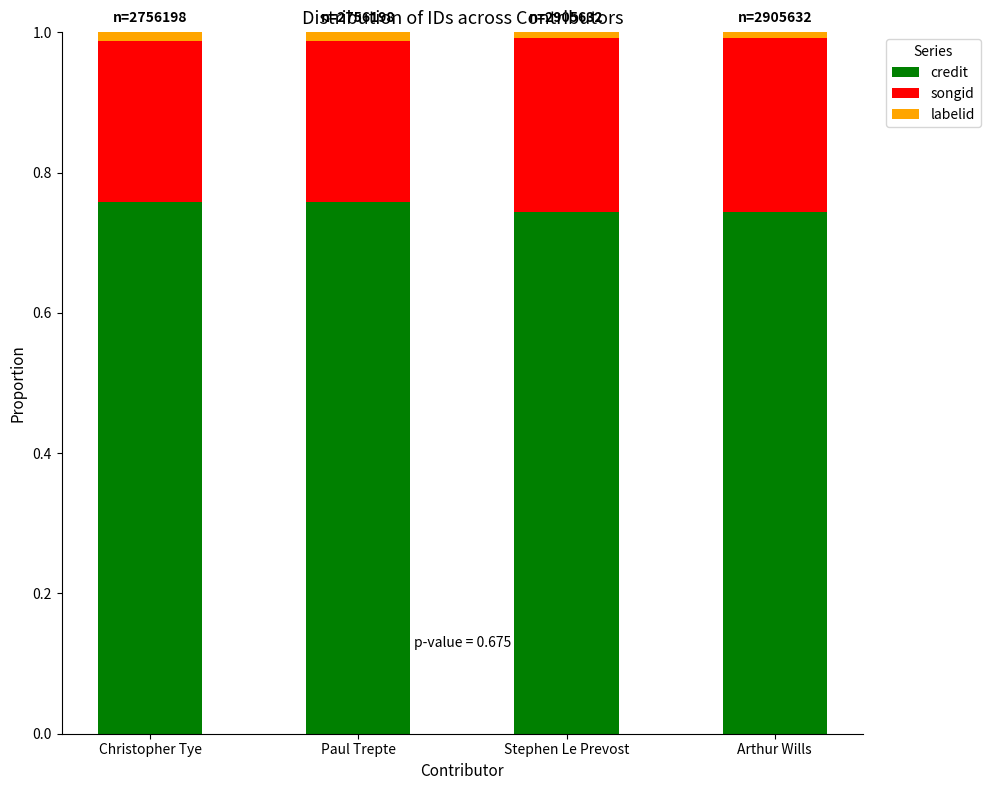

The value of credit at Arthur Wills is 0.3. True or false?

False